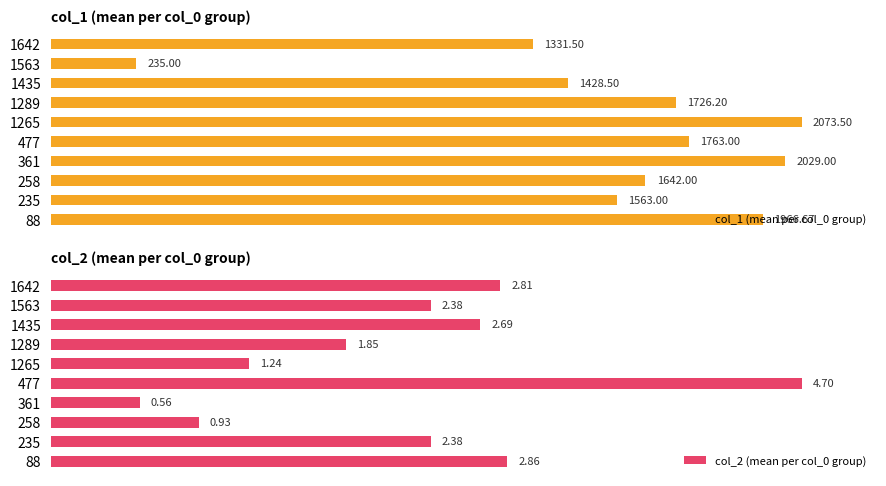

At 0, list the series in order from largest to smallest.

col_1 (mean per col_0 group), col_2 (mean per col_0 group)